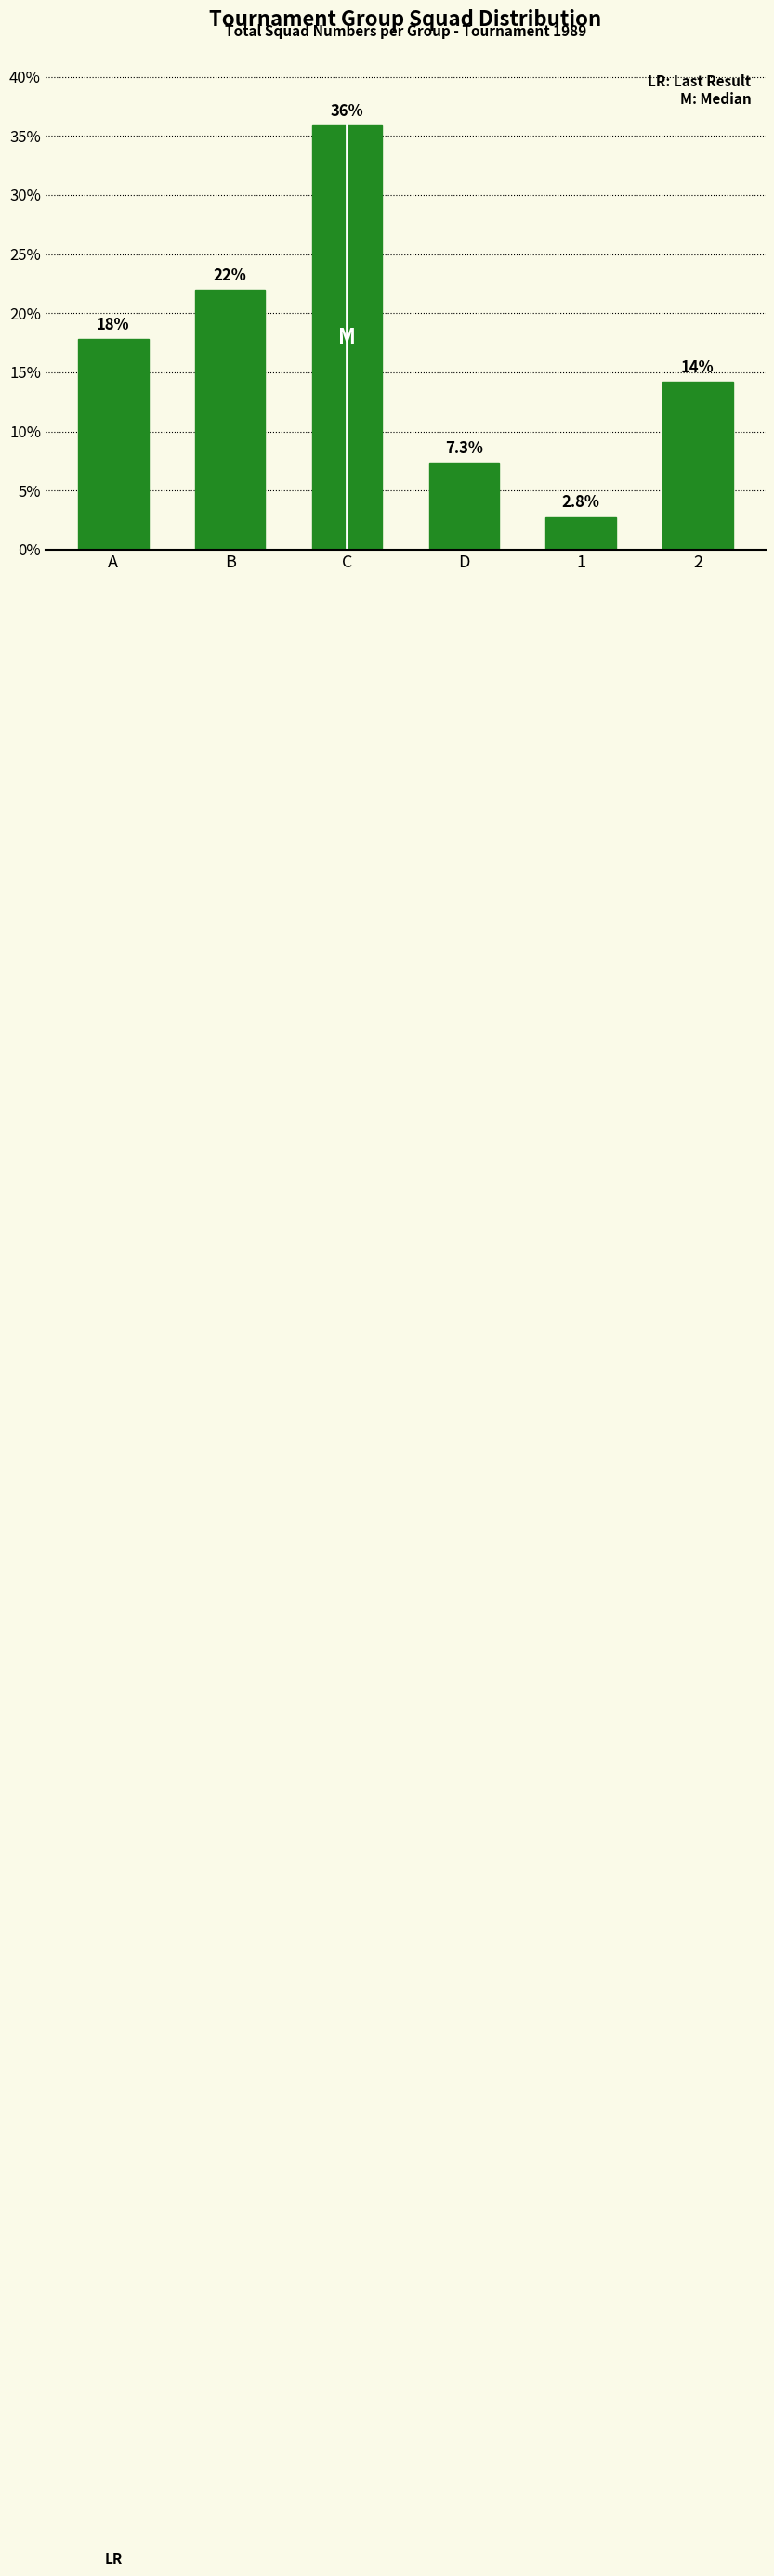

Reading right to left, extract all data points from this chart.

14.2	2.8	7.3	35.9	22.0	17.8